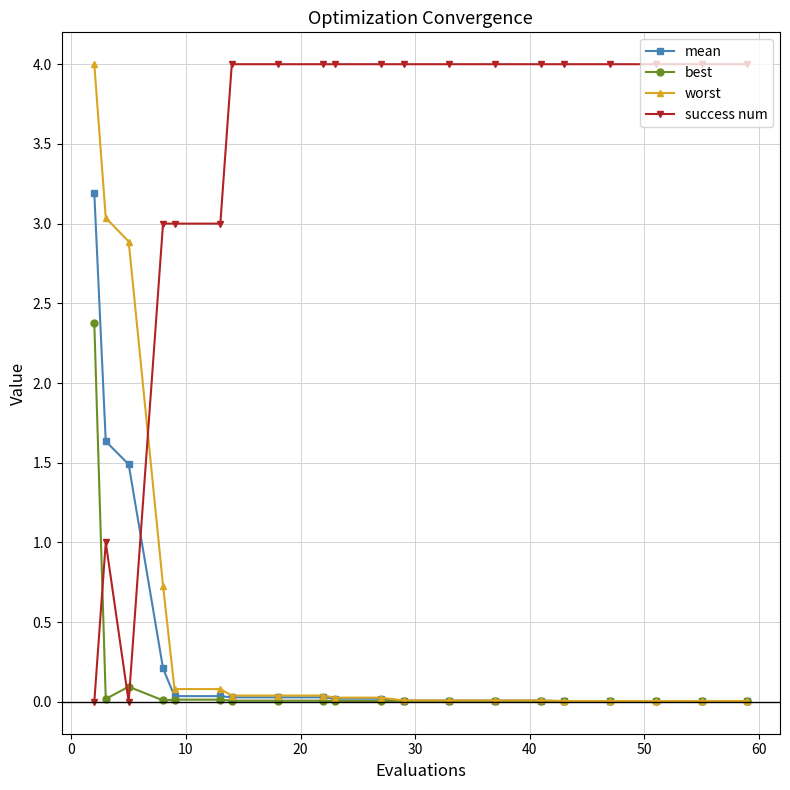

Which series has the largest total across all categories?

success num